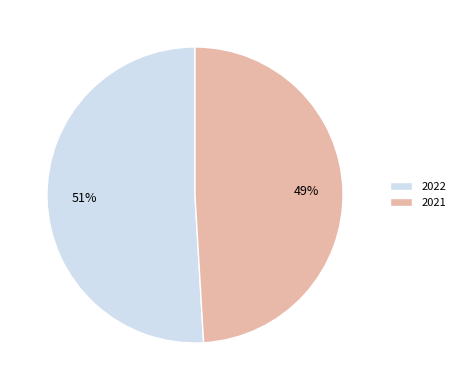

Is there any slice that represents more than half of the pie?

Yes